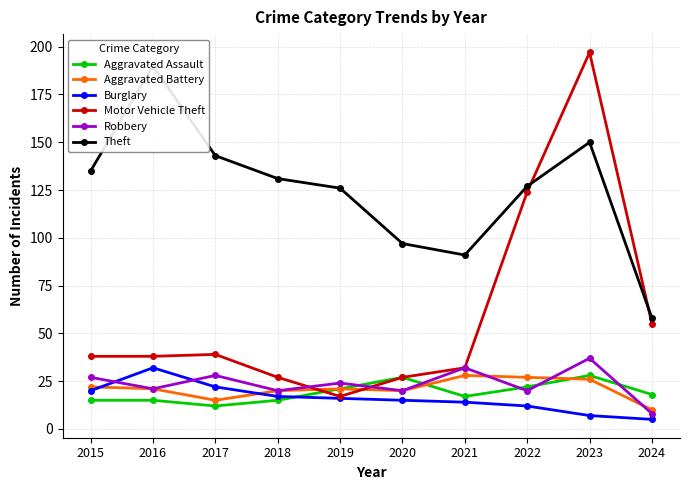

Reading left to right, transcribe all the data shown in this chart.

Aggravated Assault: 15	15	12	15	21	27	17	22	28	18
Aggravated Battery: 22	21	15	20	21	20	28	27	26	10
Burglary: 20	32	22	17	16	15	14	12	7	5
Motor Vehicle Theft: 38	38	39	27	17	27	32	124	197	55
Robbery: 27	21	28	20	24	20	32	20	37	8
Theft: 135	190	143	131	126	97	91	127	150	58